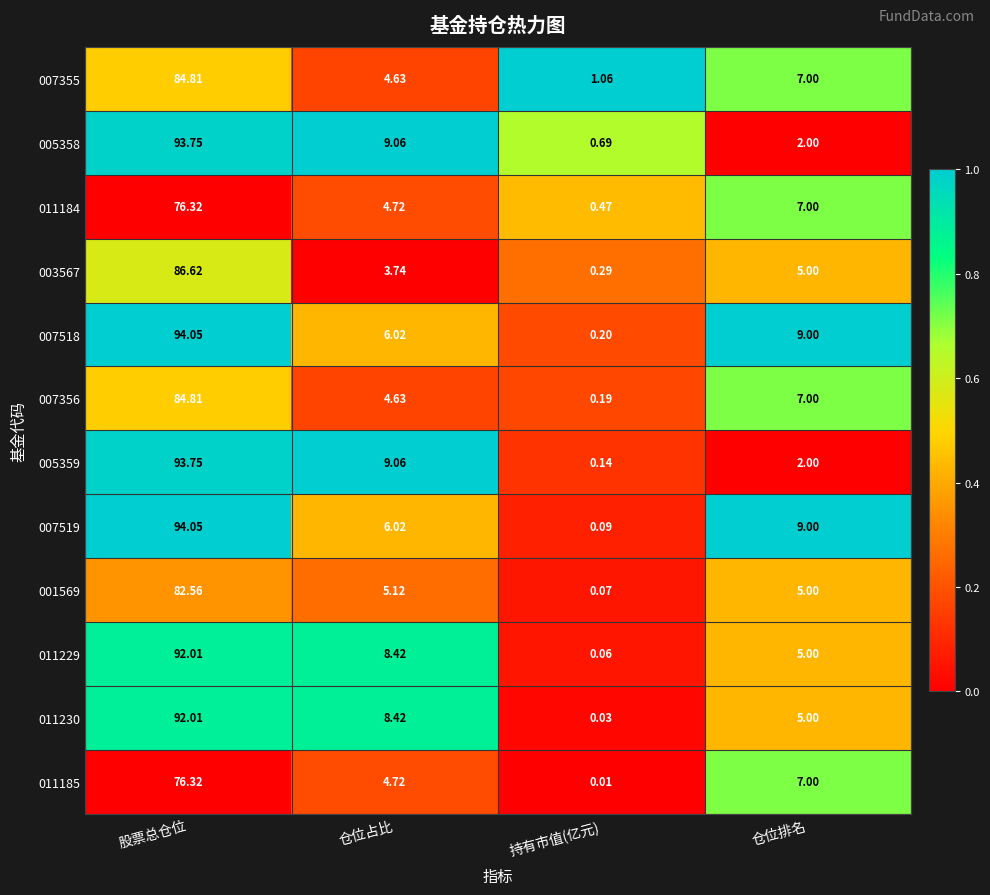

Between 股票总仓位 and 持有市值(亿元), which series saw the biggest shift?

007519